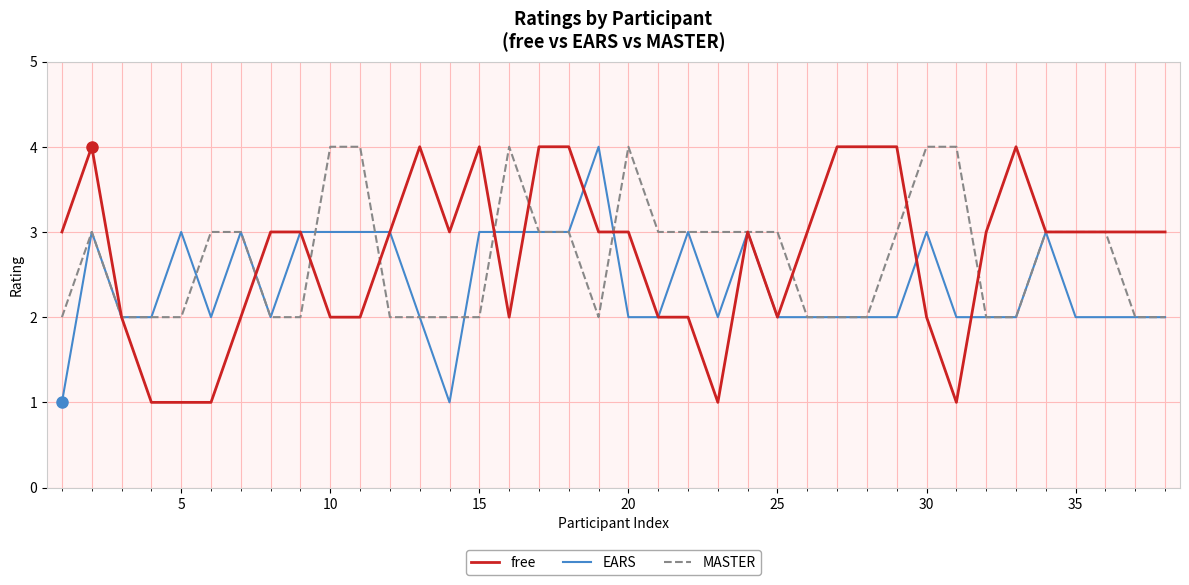

What is the highest value of the MASTER series?

4